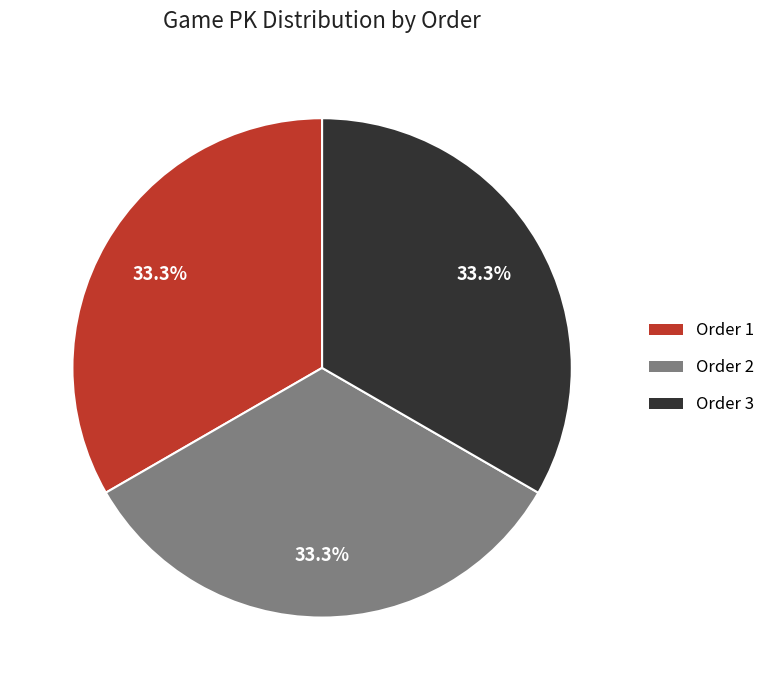

Approximately how many times larger is the value at Order 1 compared to Order 3?

1.0